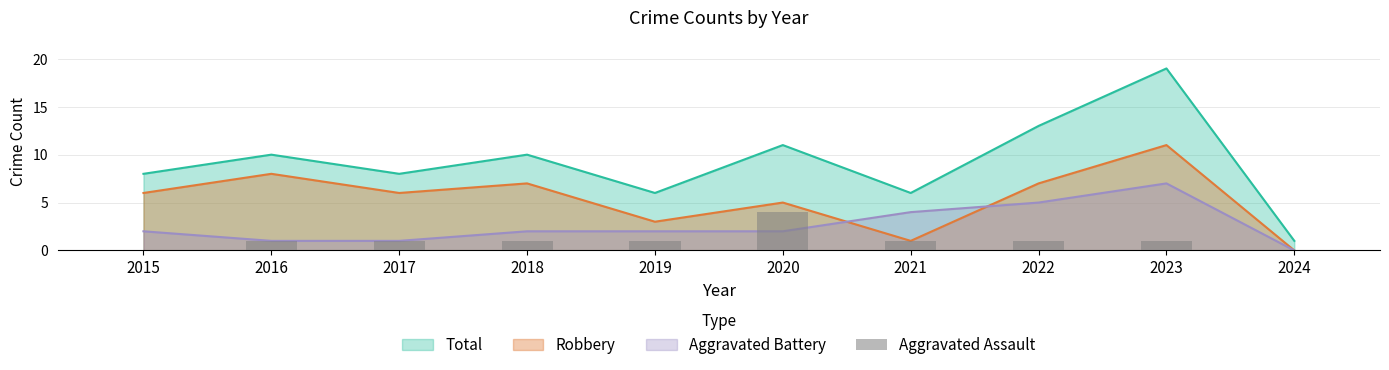

Which label corresponds to the smallest value in the chart?

2015